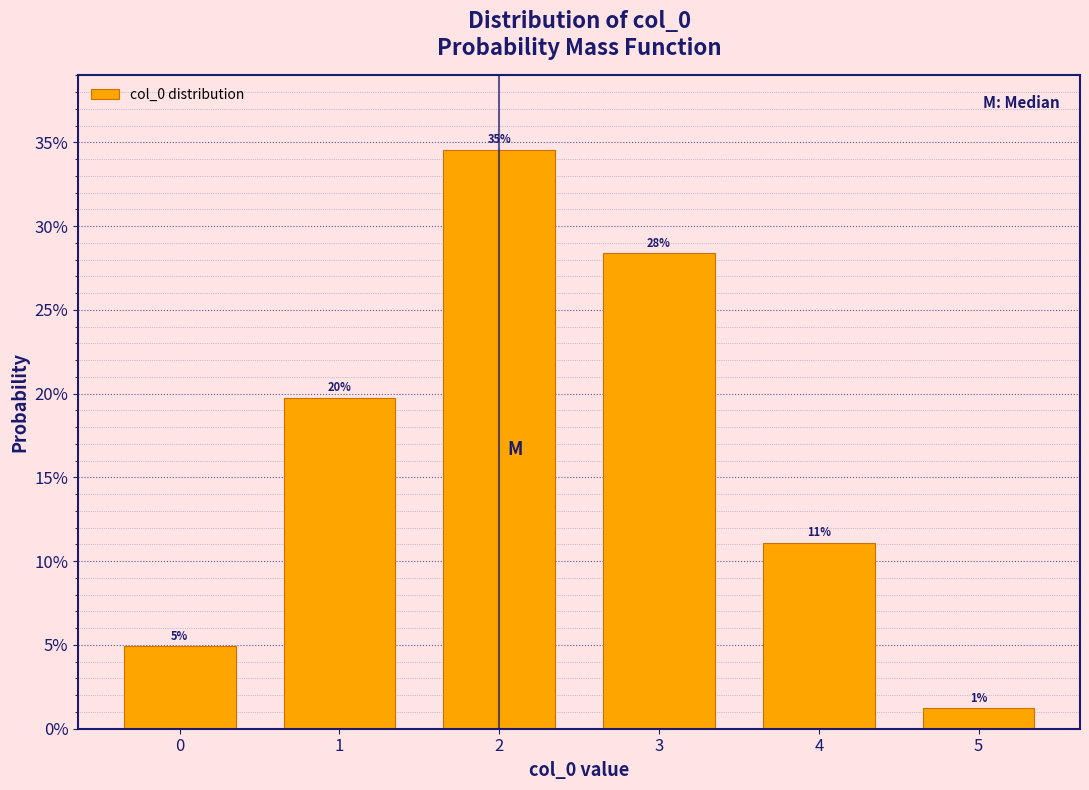

Does the chart contain any negative values?

No